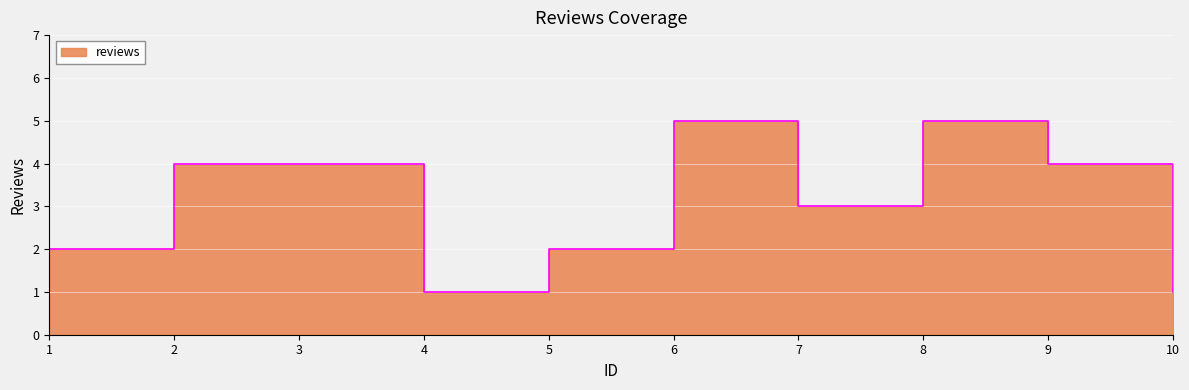

How many series are shown in this chart?

1